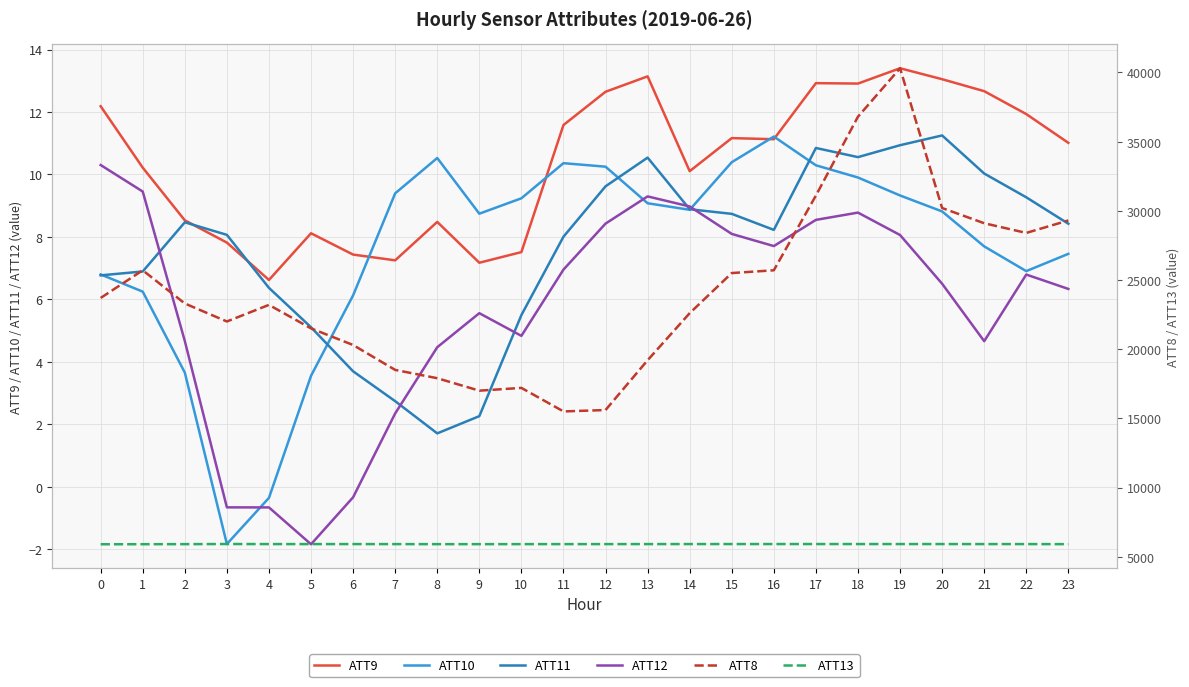

What is the highest value of the ATT11 series?

11.2